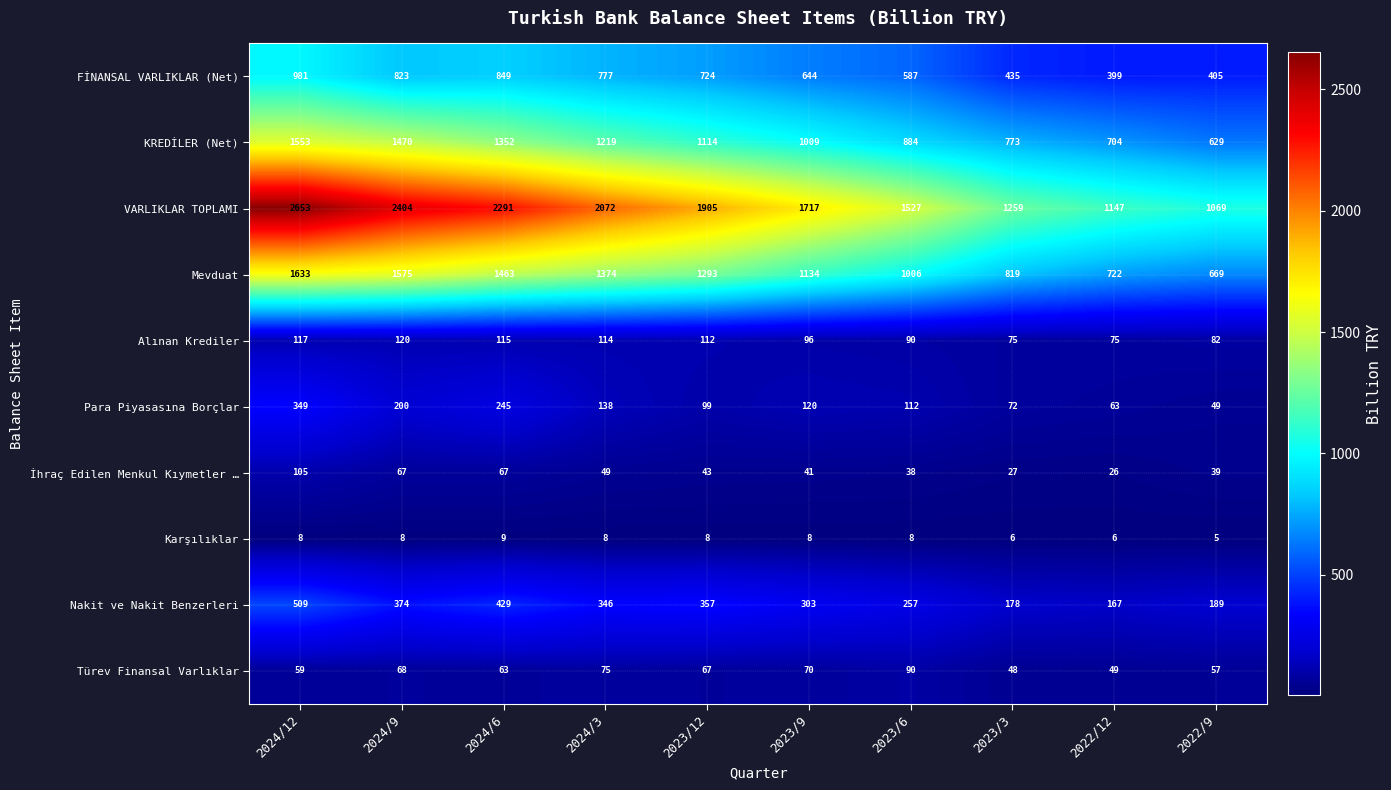

What is the spread (max minus min) of values at 2023/12?

1897